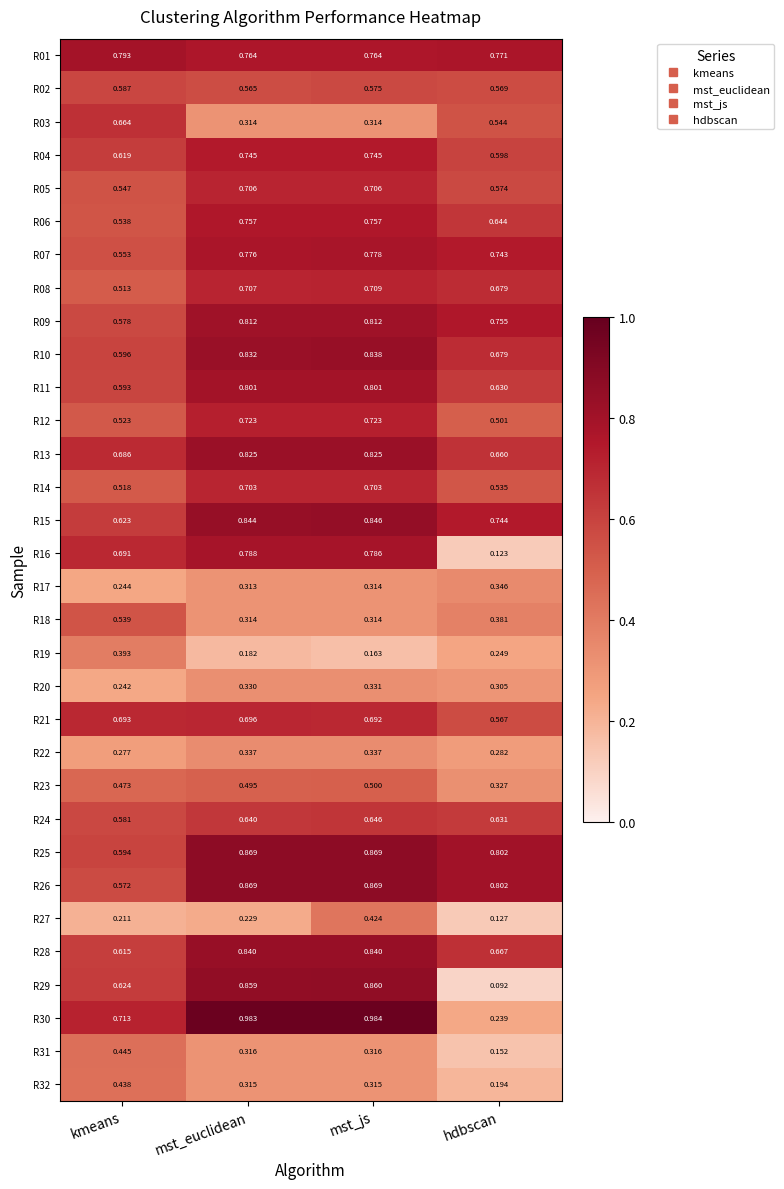

Where is R31 nearest to the value 0?

hdbscan